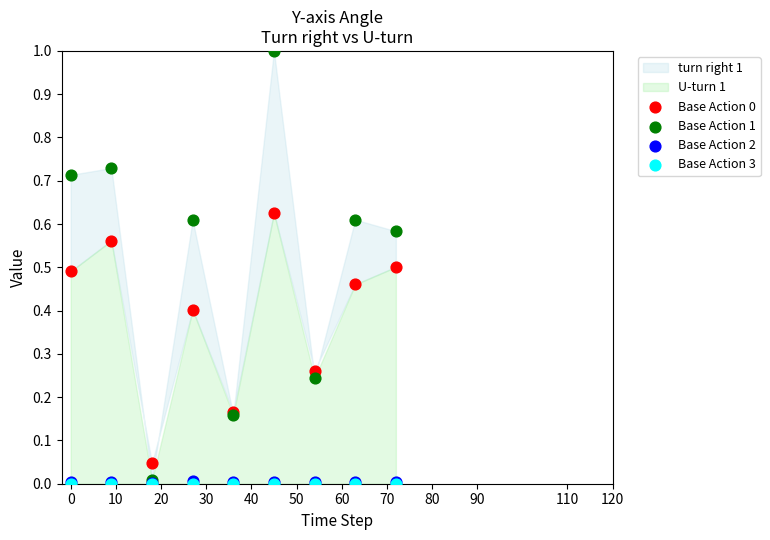

Which series contains the highest Y value?

Base Action 1